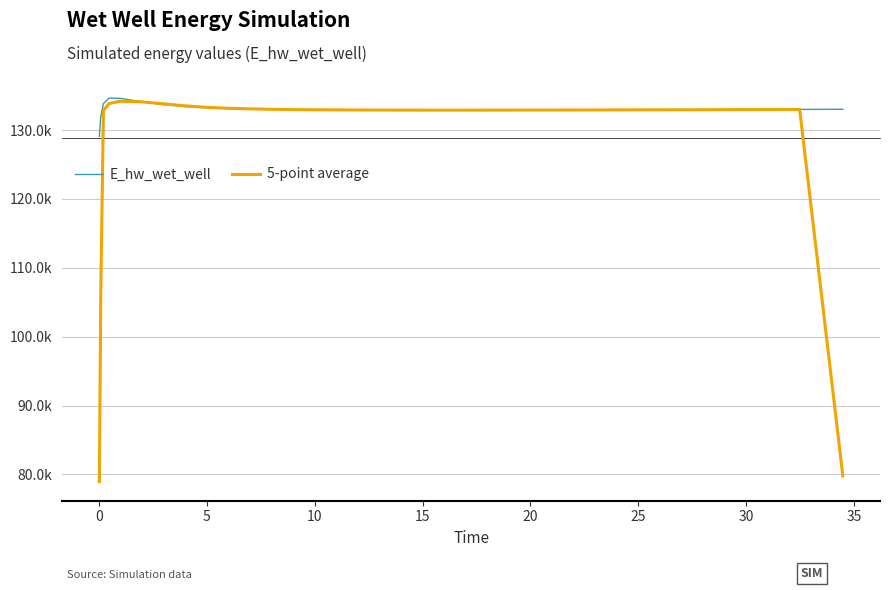

At how many categories does at least one series exceed 104379?

40